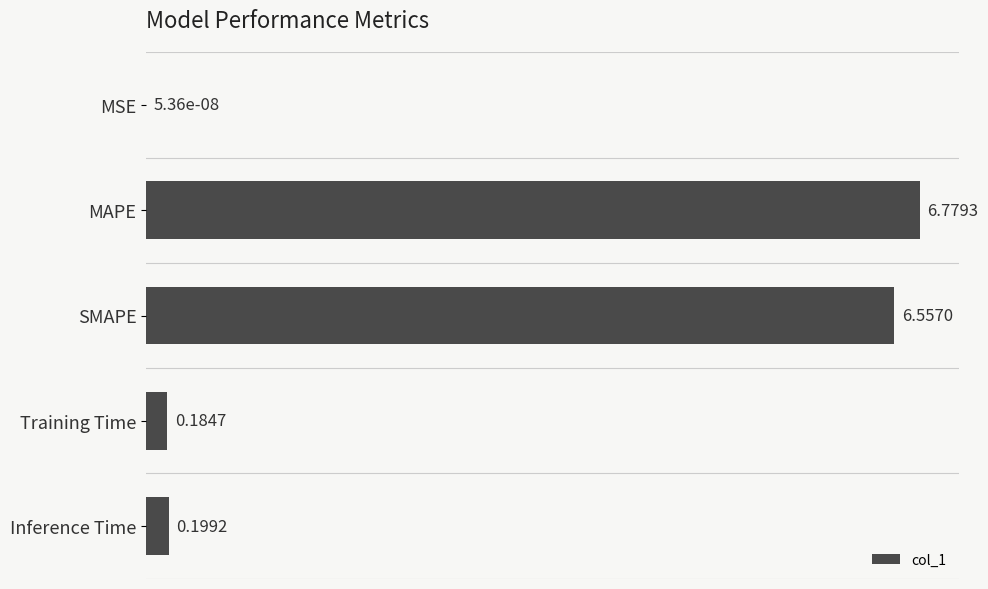

What is the change in value from MSE to SMAPE?

+6.6